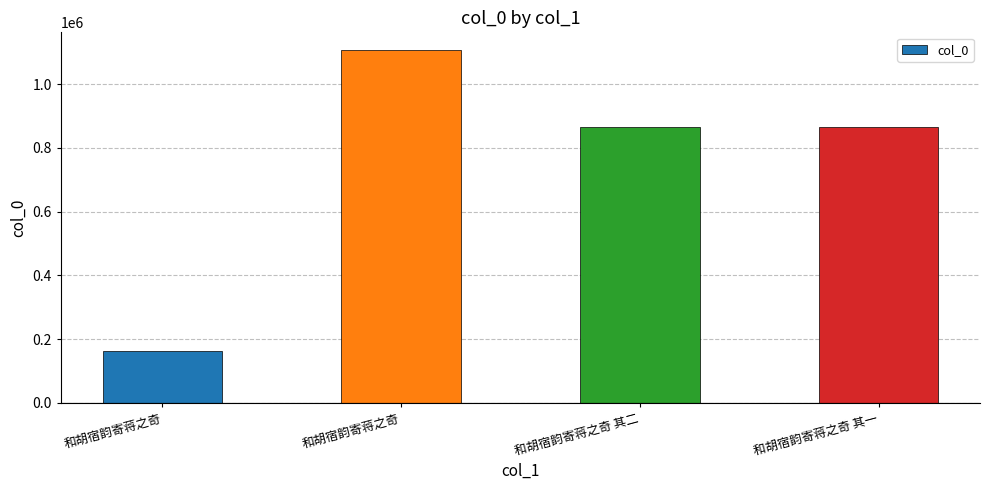

What is the value of the 3rd bar from the left?

865073